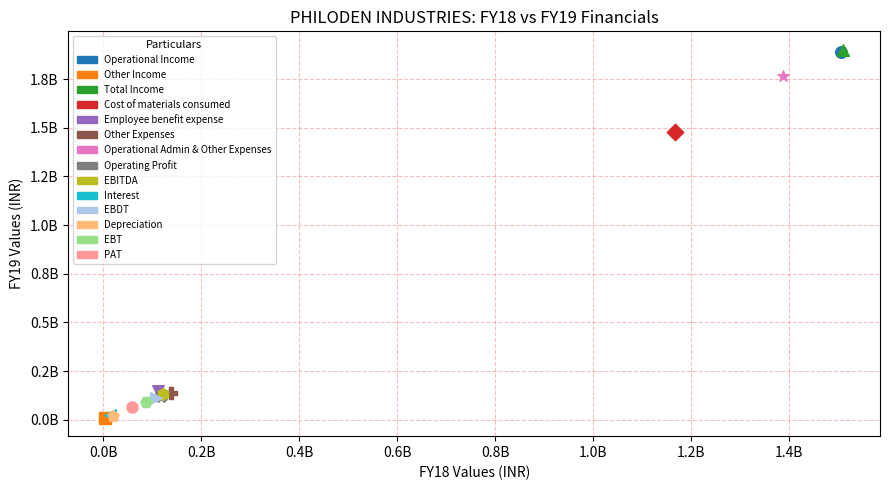

What are all the series names shown in the legend?

Operational Income, Other Income, Total Income, Cost of materials consumed, Employee benefit expense, Other Expenses, Operational Admin & Other Expenses, Operating Profit, EBITDA, Interest, EBDT, Depreciation, EBT, PAT